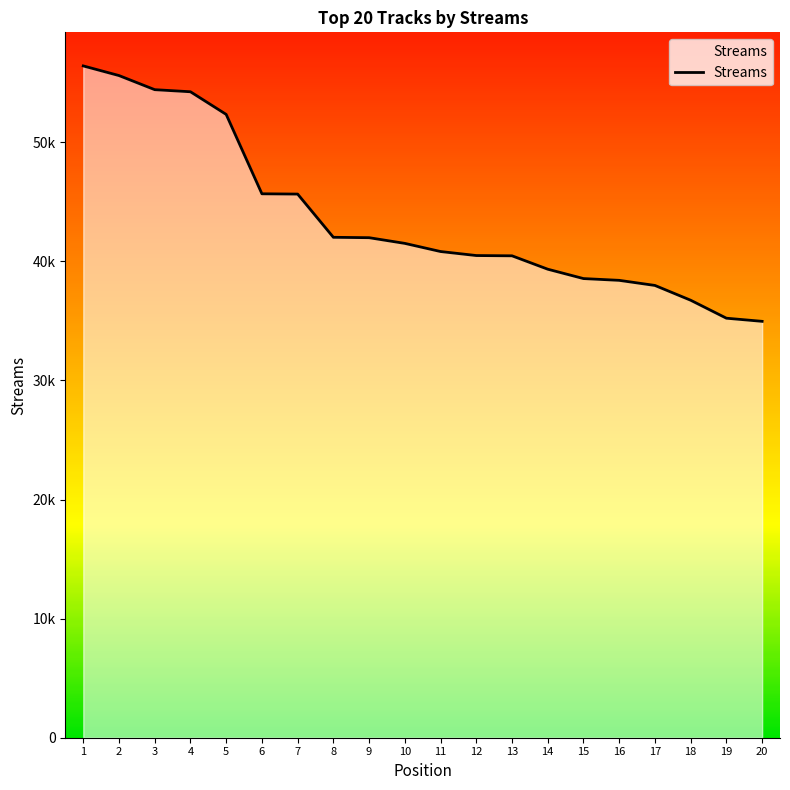

Reading right to left, extract all data points from this chart.

20=34965	19=35228	18=36737	17=37979	16=38407	15=38556	14=39343	13=40467	12=40490	11=40827	10=41511	9=41989	8=42022	7=45651	6=45675	5=52341	4=54243	3=54419	2=55604	1=56413